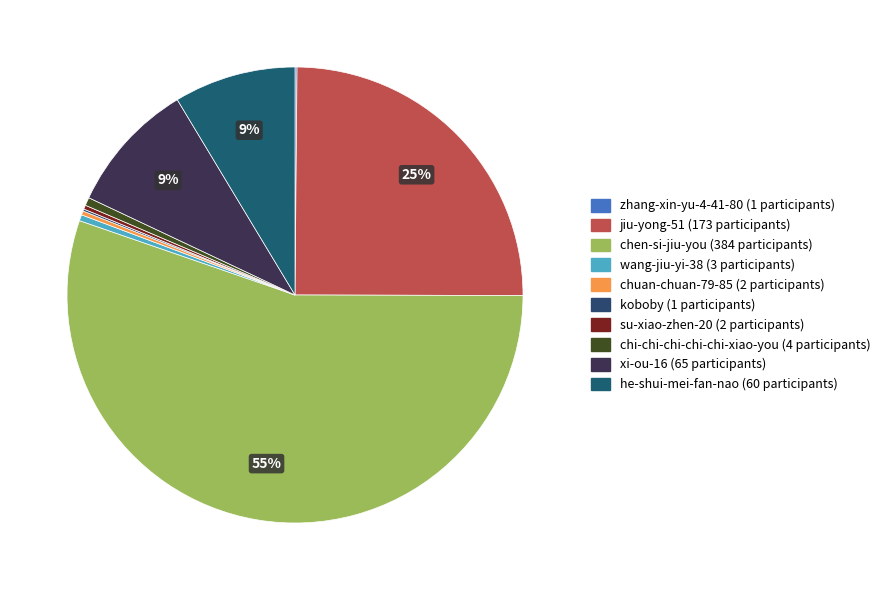

Which slice represents more than half of the pie?

chen-si-jiu-you